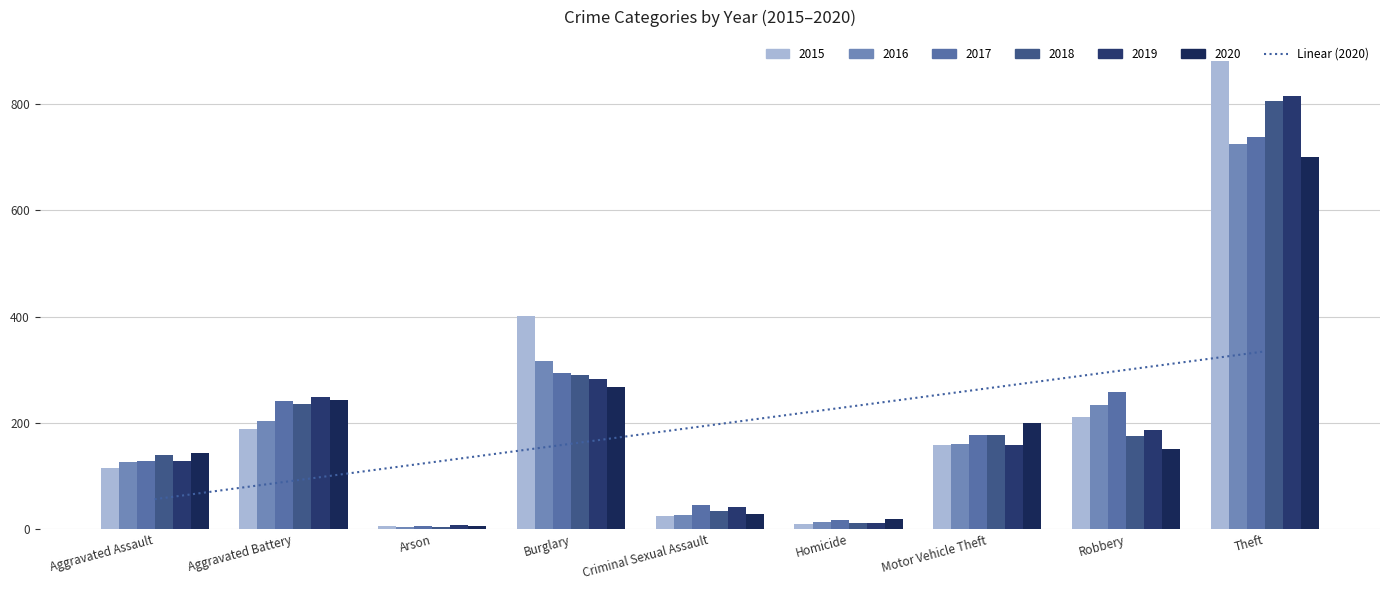

True or false: the data shows 230.2 at Homicide.

True